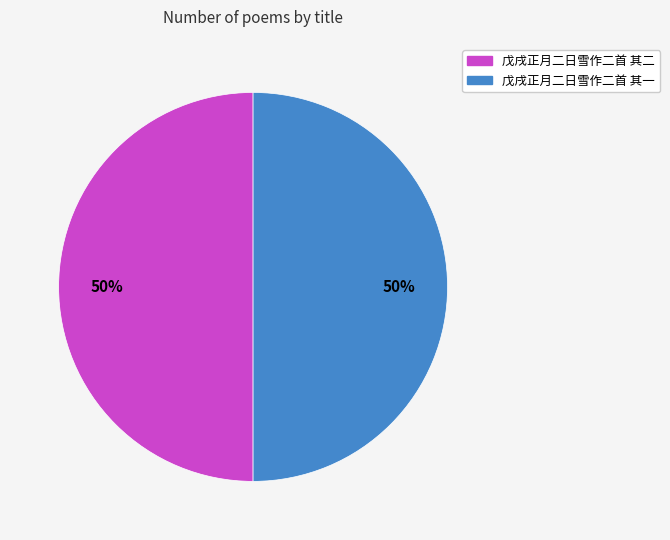

The 戊戌正月二日雪作二首 其一 slice represents 50% of the pie. True or false?

True